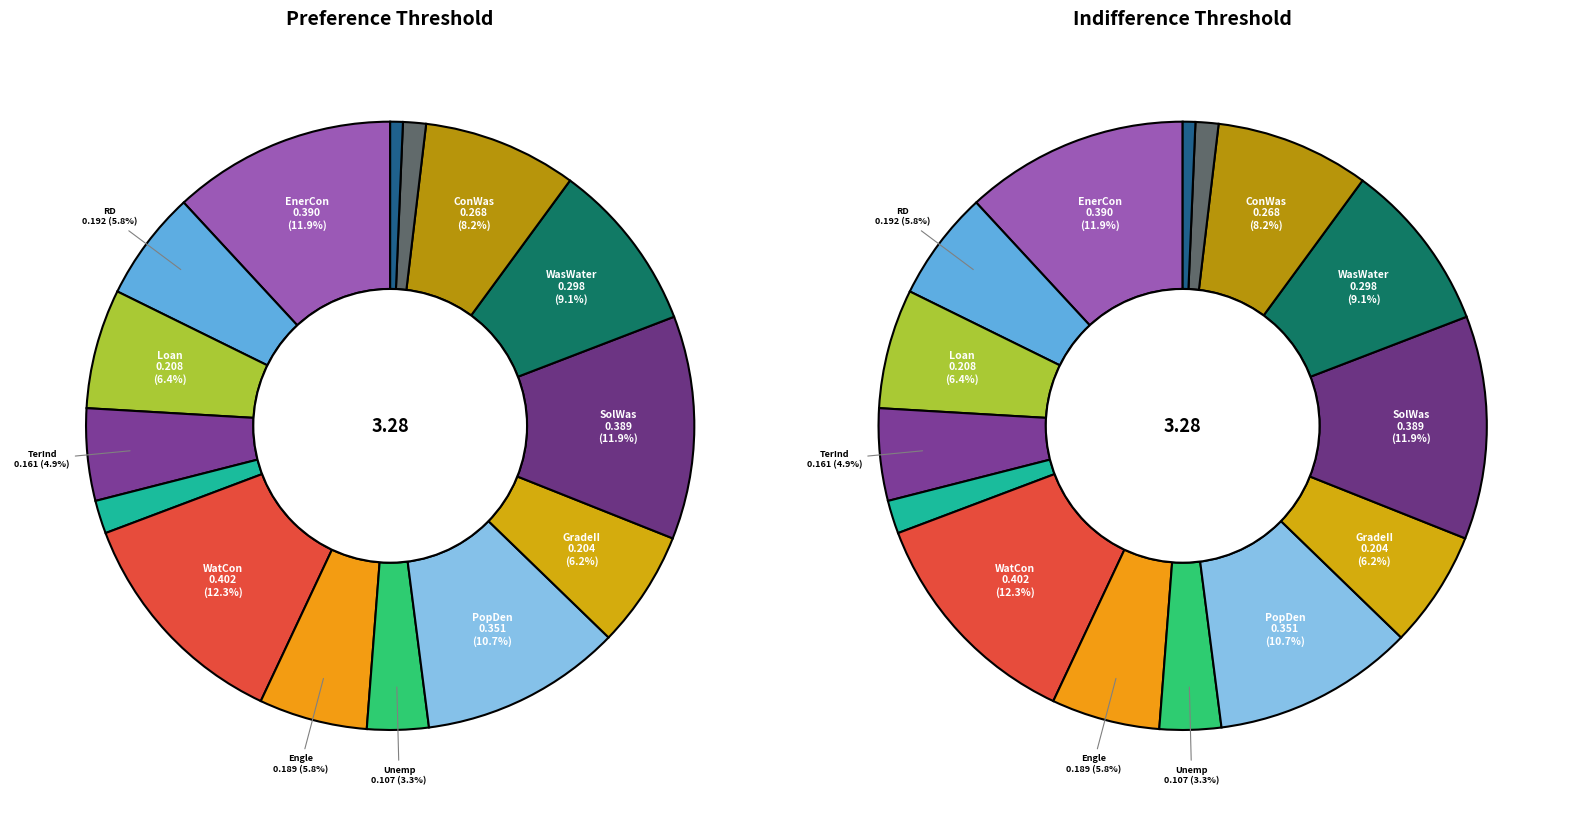

What percentage is the 14 slice, to the nearest percent?

1%